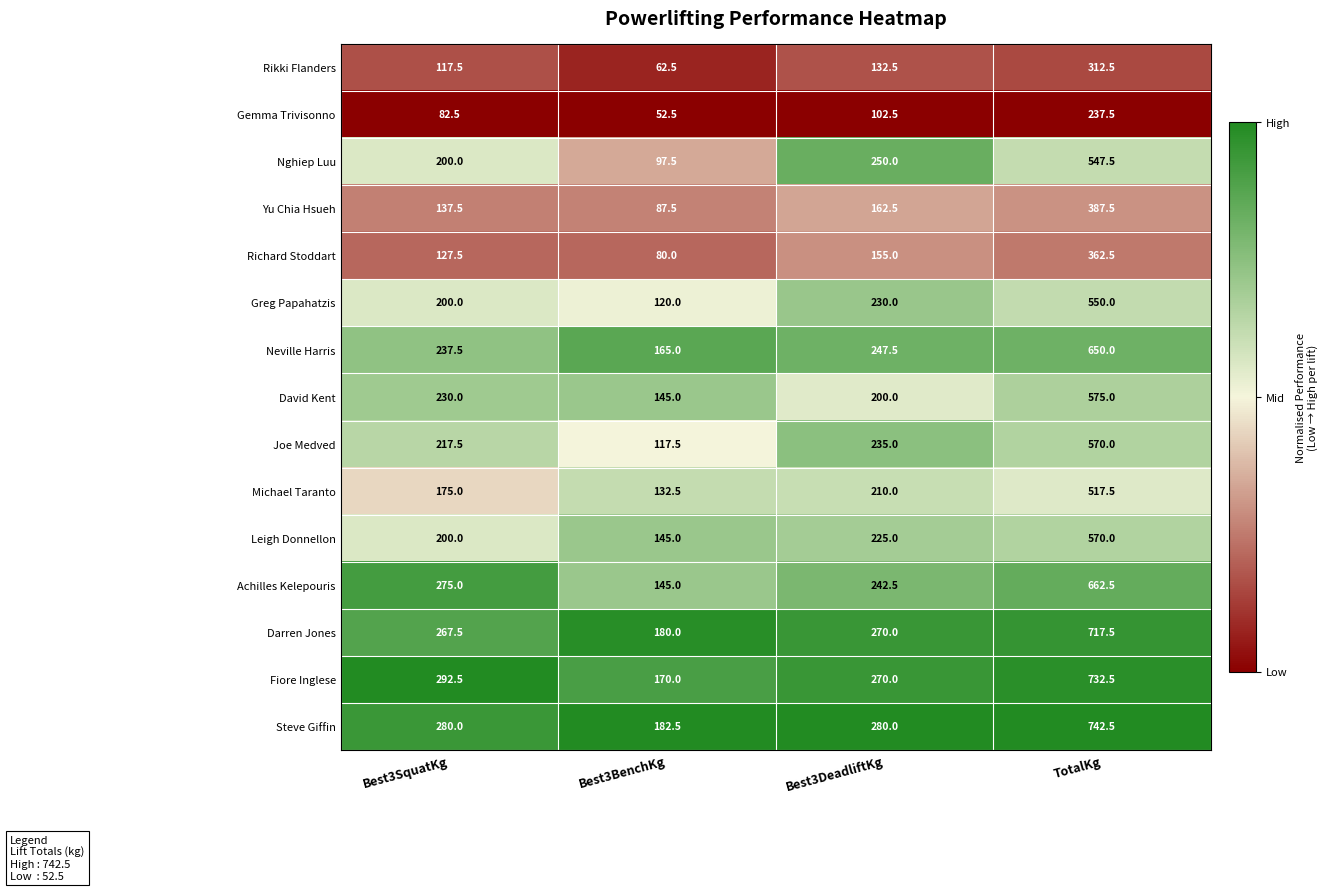

At which label is Gemma Trivisonno closest to 145?

Best3DeadliftKg